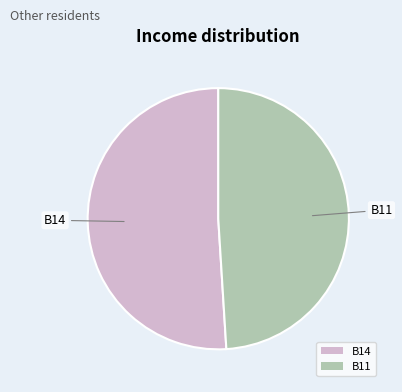

Which category has the biggest portion of the pie?

B14